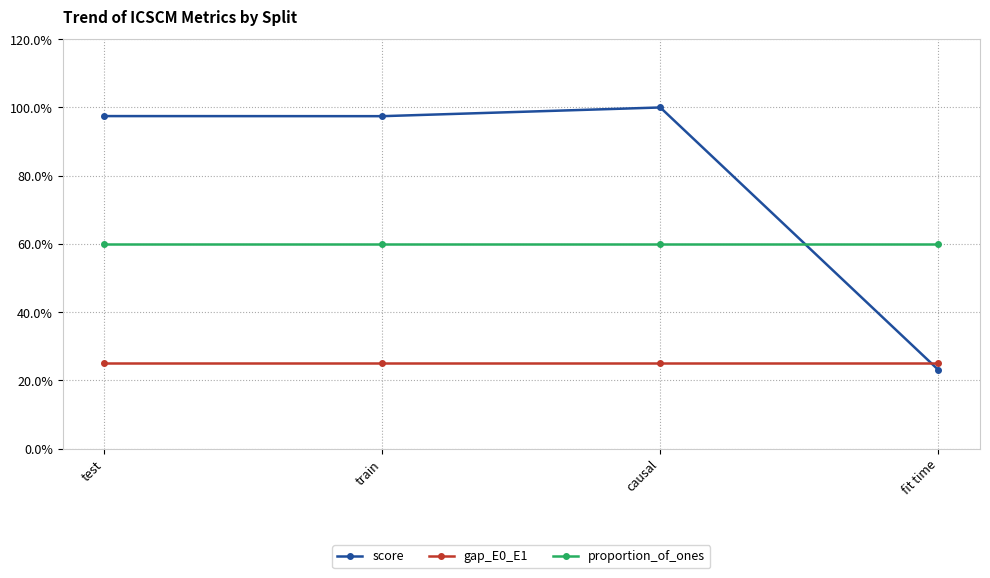

What position from the right is fit time?

1